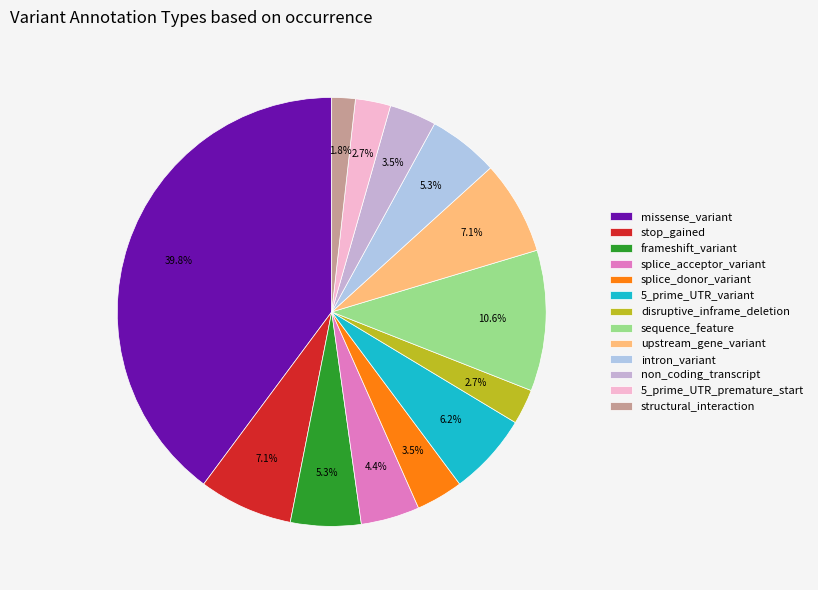

The 5_prime_UTR_premature_start slice represents 3% of the pie. True or false?

True